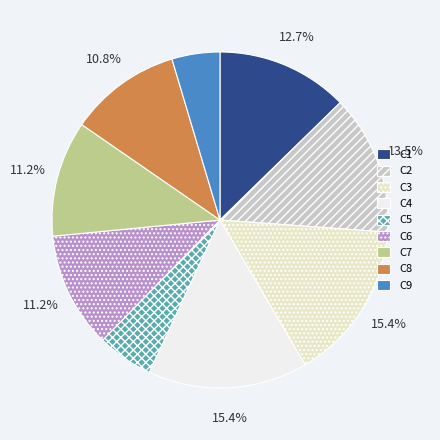

How much of the chart is everything except C8?

89.2%